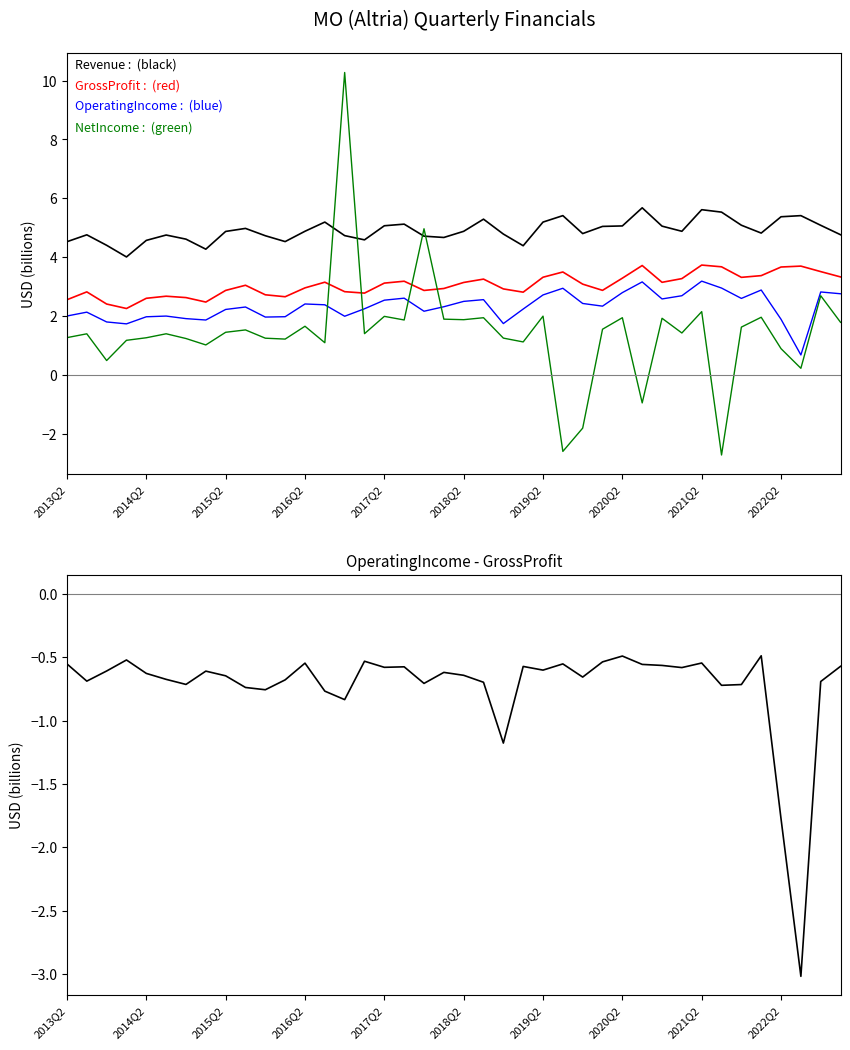

Rank the series by their maximum value, from highest to lowest.

NetIncome, Revenue, GrossProfit, OperatingIncome, OperatingIncome - GrossProfit